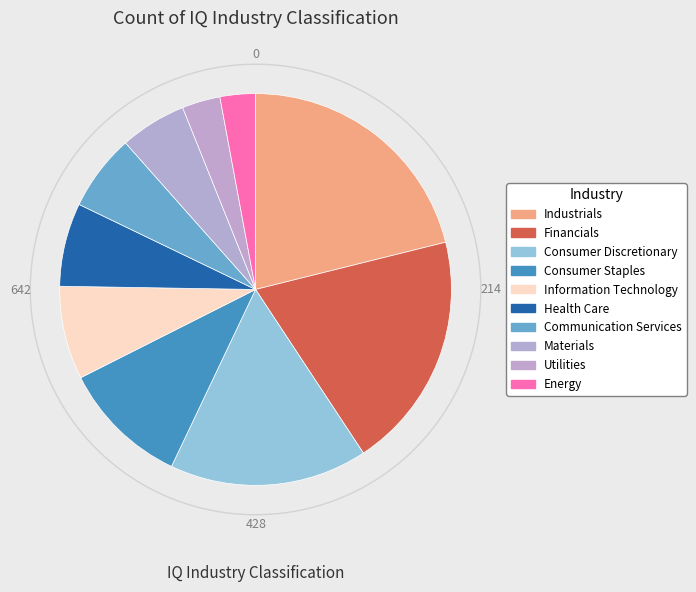

What percentage is the Energy slice, to the nearest percent?

3%